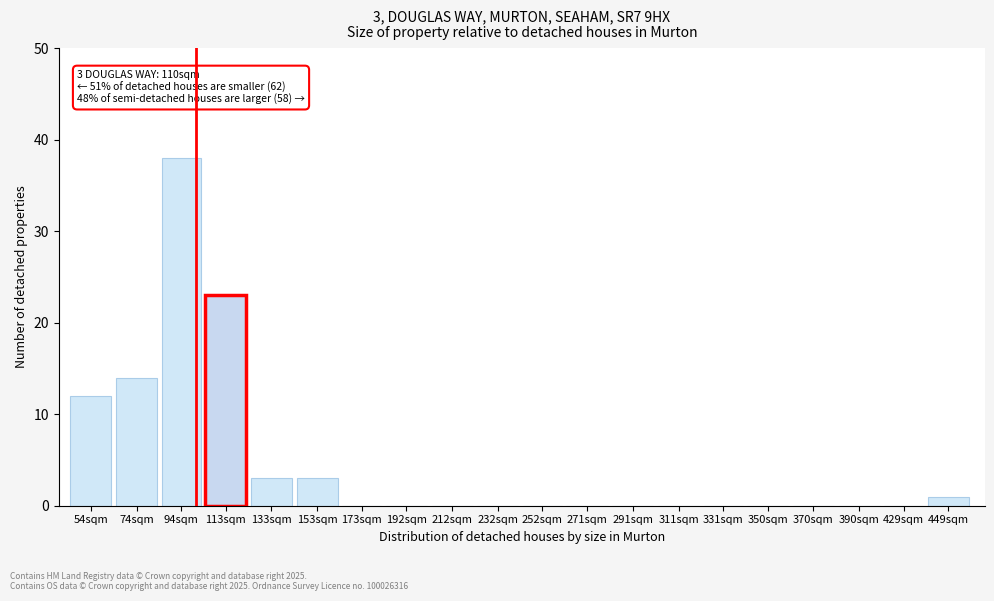

Reading right to left, list all the values displayed in this chart.

449sqm=1	429sqm=0	390sqm=0	370sqm=0	350sqm=0	331sqm=0	311sqm=0	291sqm=0	271sqm=0	252sqm=0	232sqm=0	212sqm=0	192sqm=0	173sqm=0	153sqm=3	133sqm=3	113sqm=23	94sqm=38	74sqm=14	54sqm=12